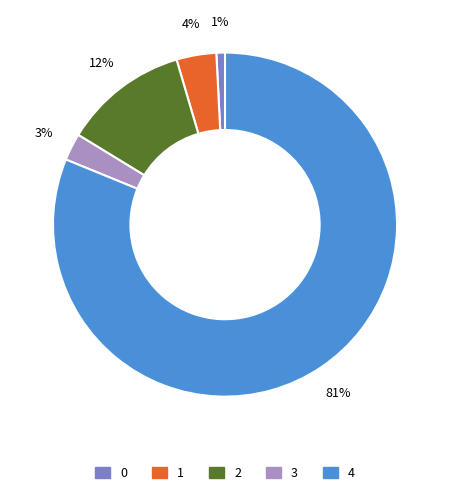

Count the number of slices in the pie.

5